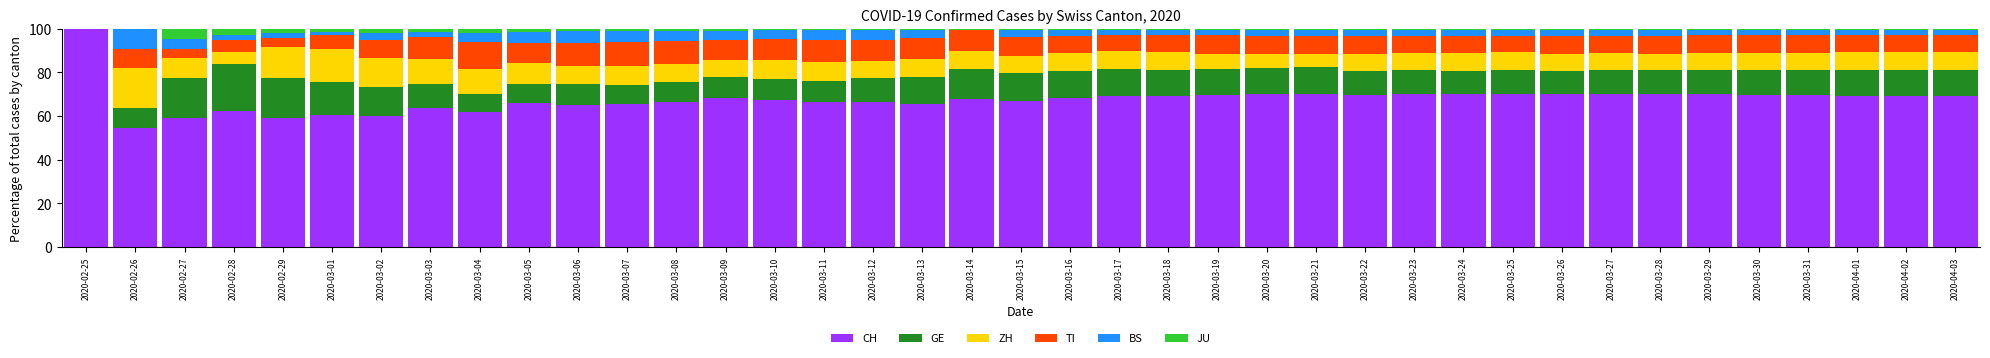

What is the sum of all CH values?

2635.8